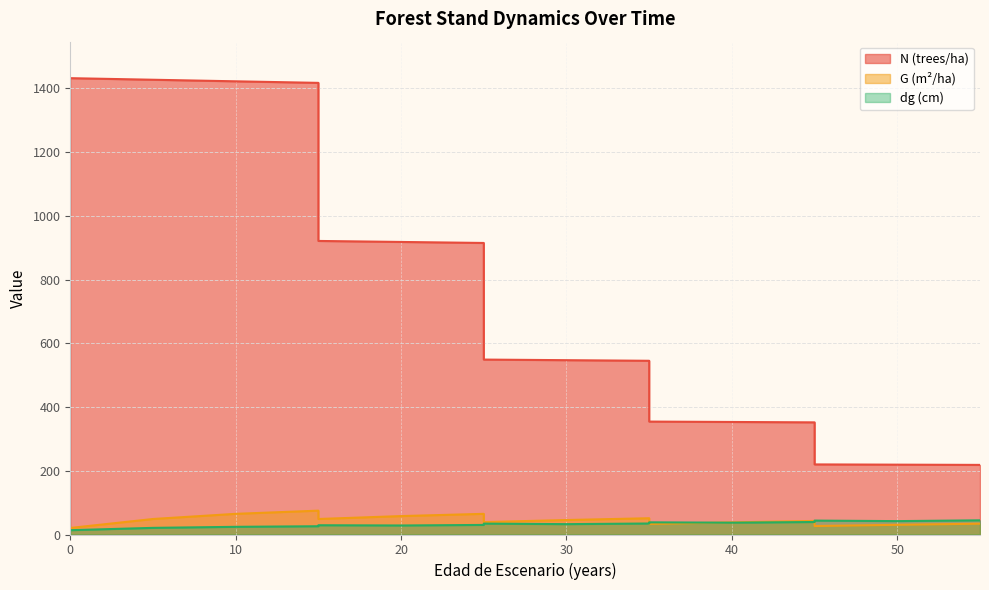

List the labels in order of dg value, largest first.

55, 45, 50, 45, 35, 40, 35, 25, 30, 25, 15, 20, 15, 10, 5, 0, 0